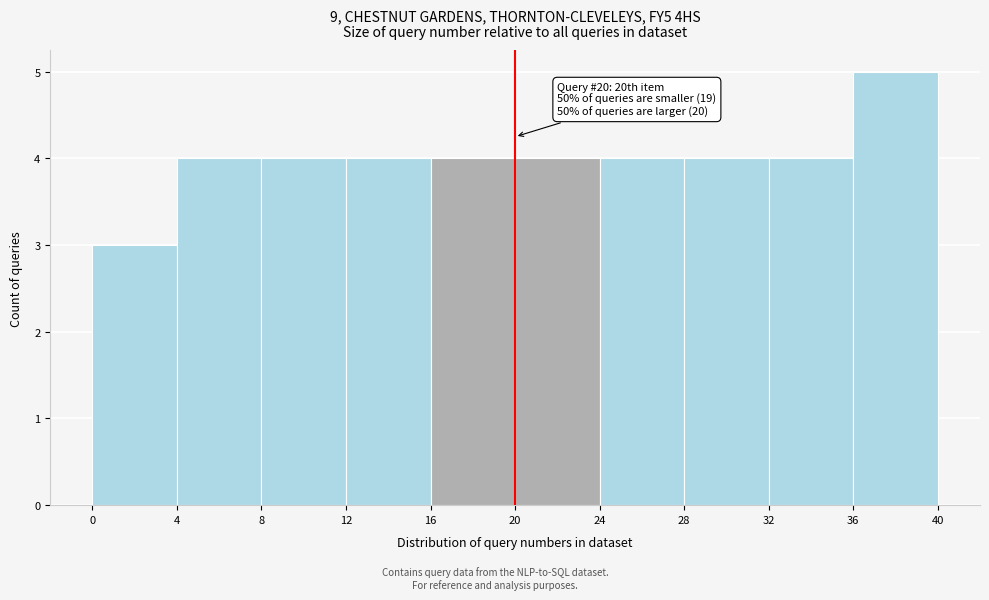

Which range on the x-axis has the tallest bar?

36 to 40